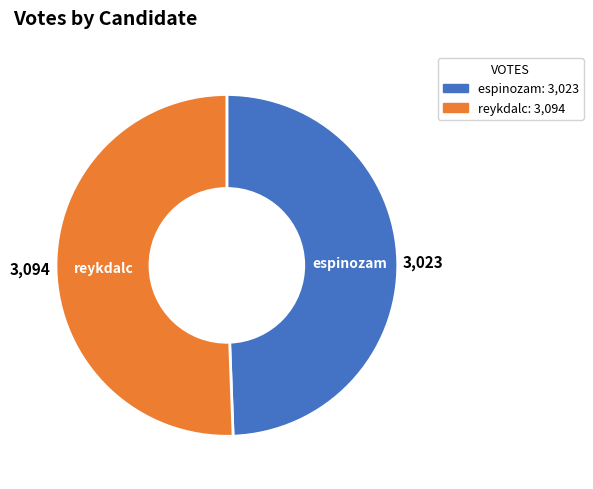

Does reykdalc account for over 50% of the chart?

Yes